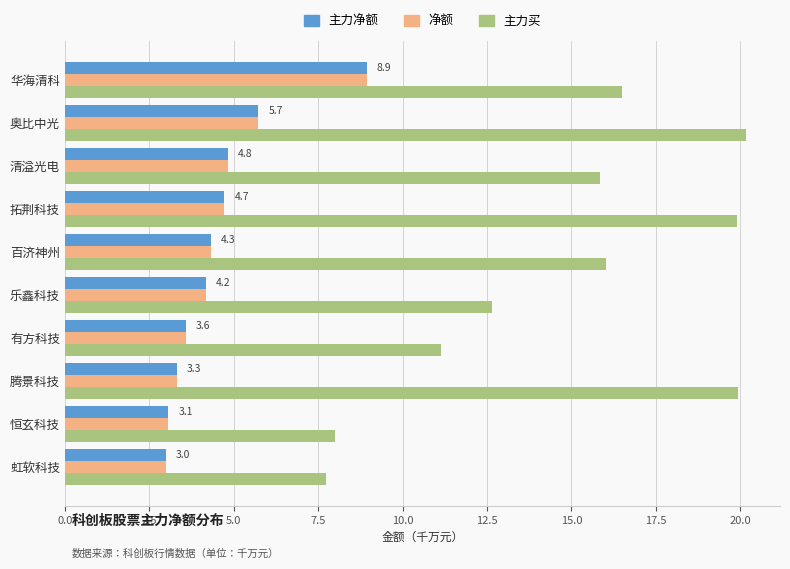

Is the value of 主力买 at 虹软科技 greater than the value of 净额 at 虹软科技?

Yes